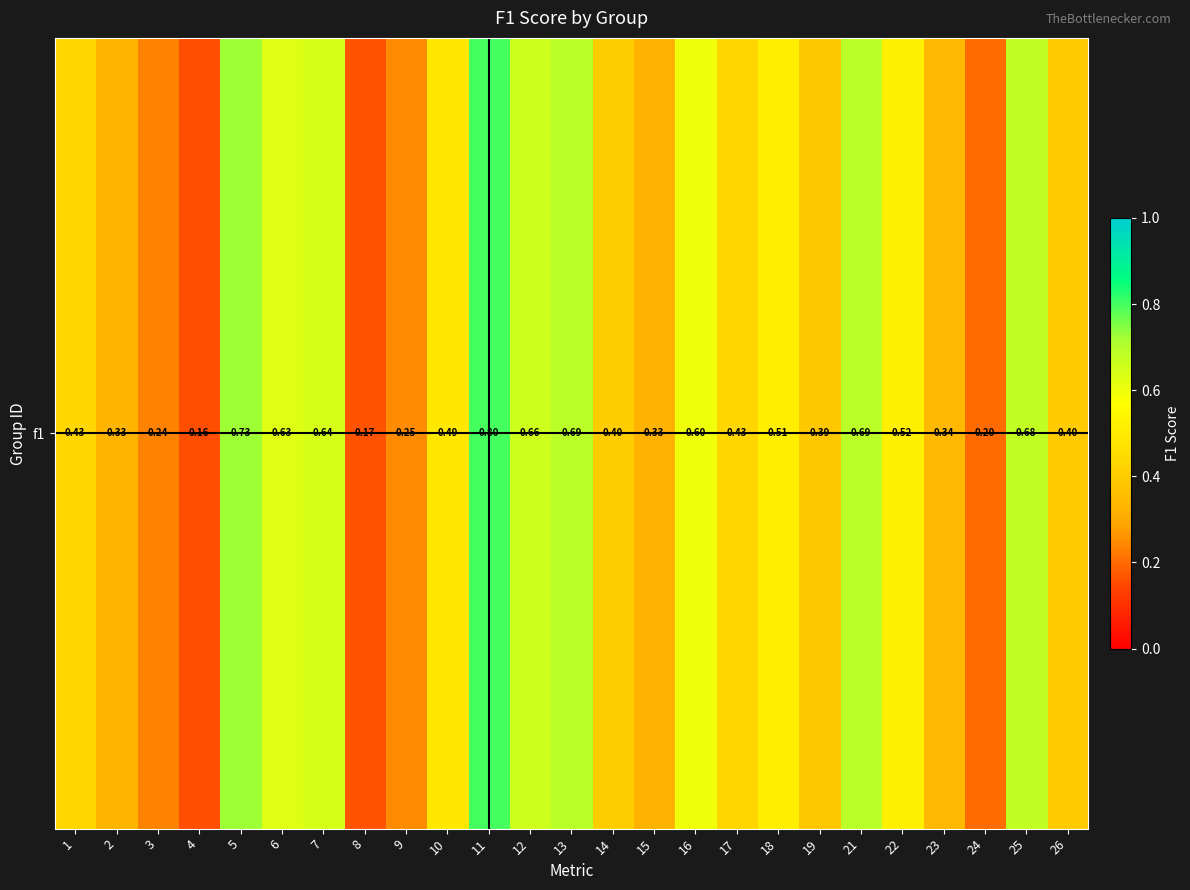

What is the sum of all values?

11.7